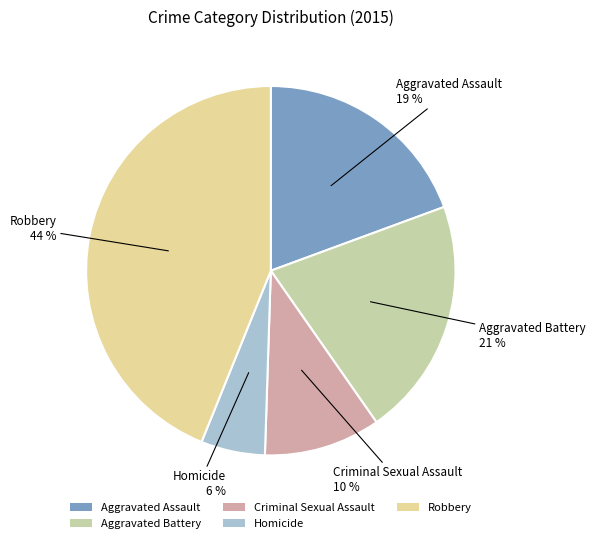

What is the smallest slice in the pie chart?

Homicide